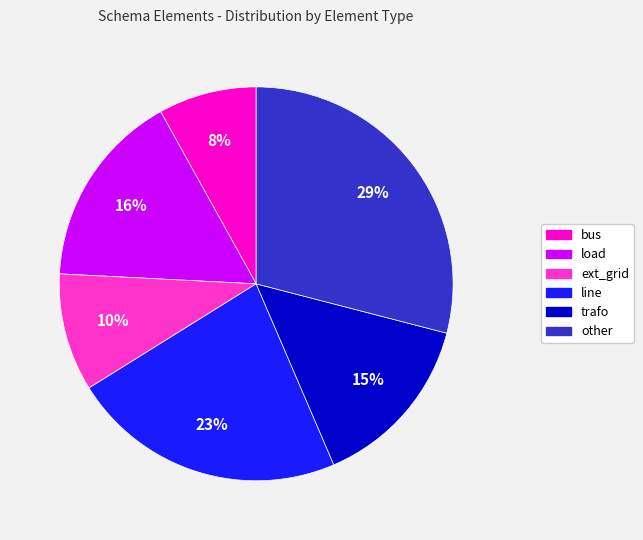

To the nearest percent, what is the difference between the largest and smallest slice percentages?

21%